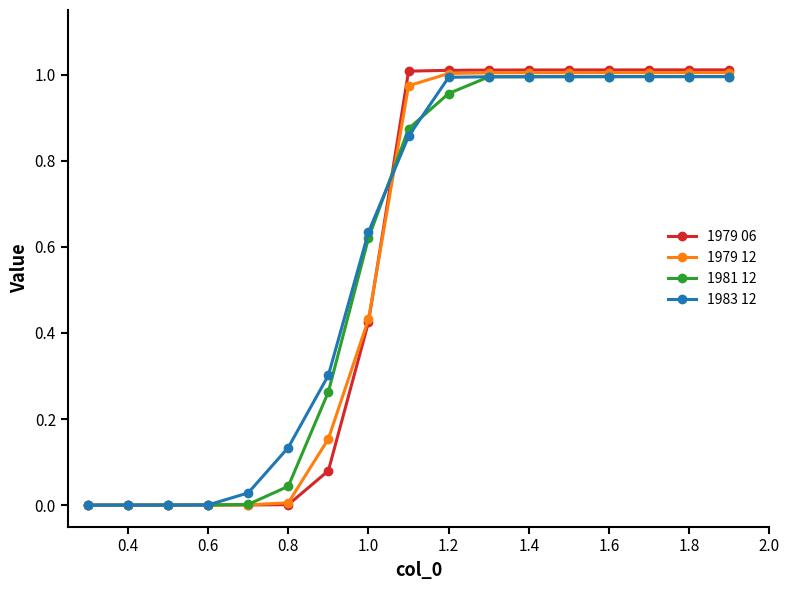

Which series has the largest range (max minus min)?

1979 06